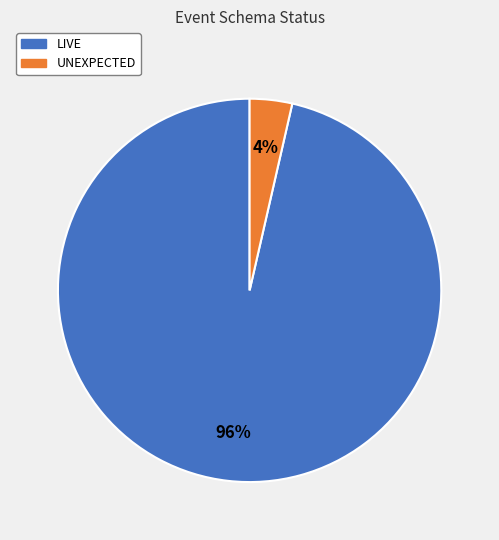

To the nearest percent, what is the average slice percentage?

50%